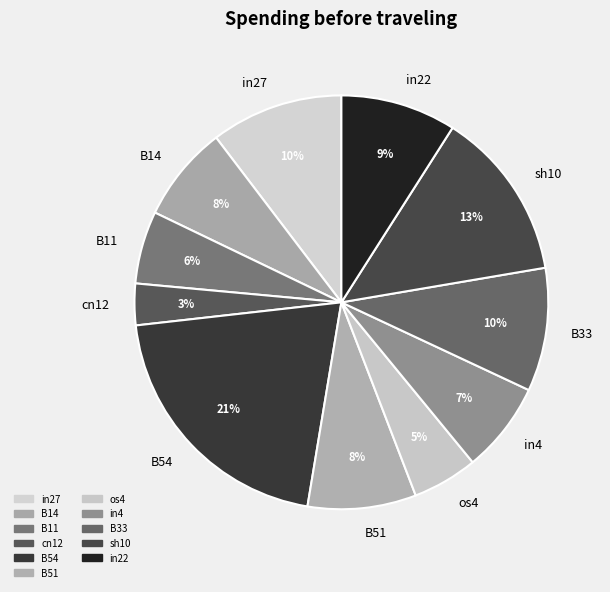

Which category has the smallest portion of the pie?

cn12